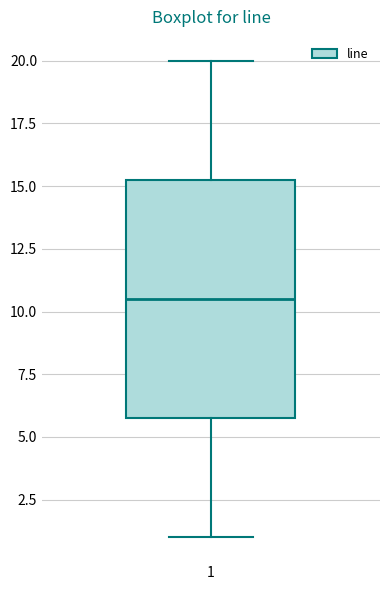

Transcribe this box plot: give where the median line is, the range the box spans, and where the two whiskers end, as read against the y-axis. The values are not printed on the chart, so give them approximately, as read against the axis.

median 10.5, box 6.0 to 15.5, whiskers 1.0 to 20.0